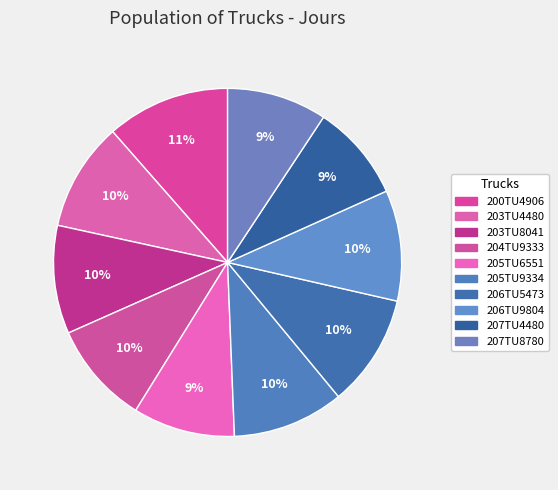

How many segments does this pie chart have?

10